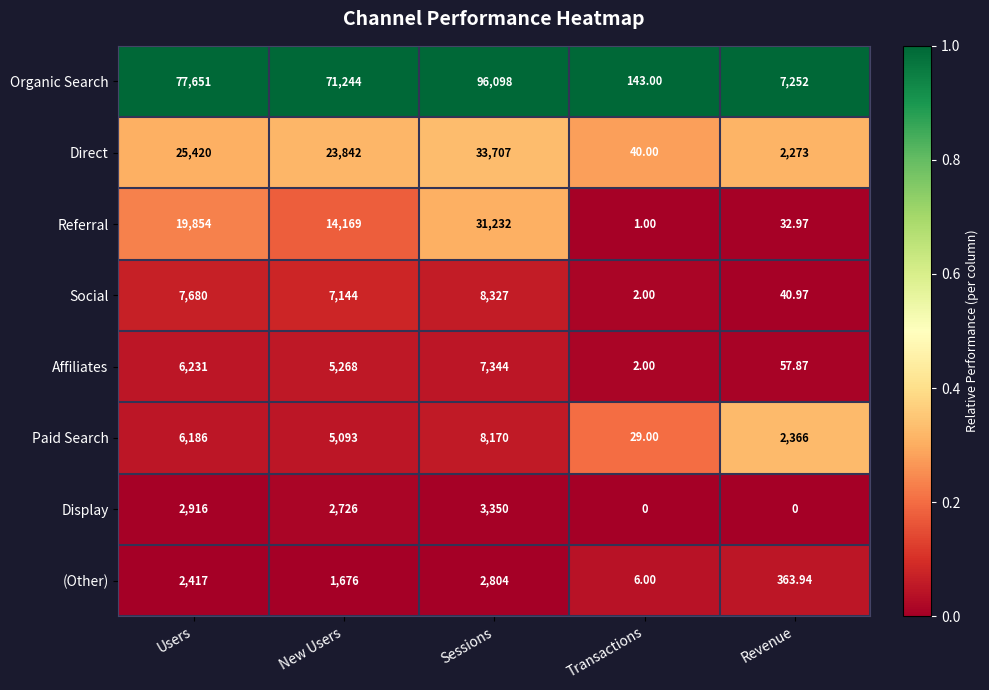

Between New Users and Sessions, which series saw the biggest shift?

Organic Search